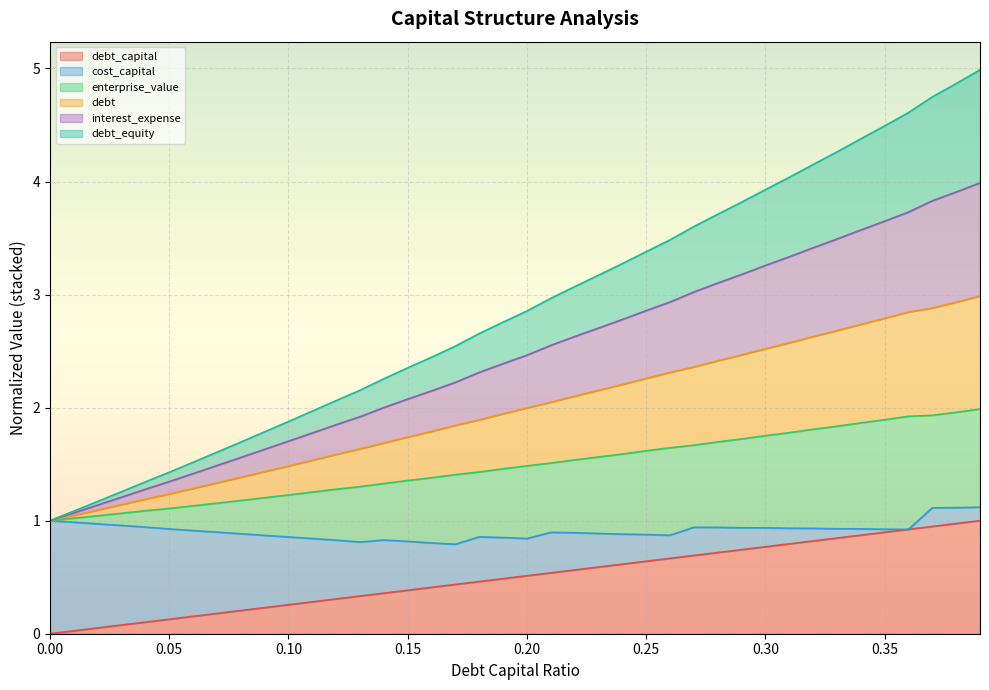

What is the label of the 12th point from the right?

0.28